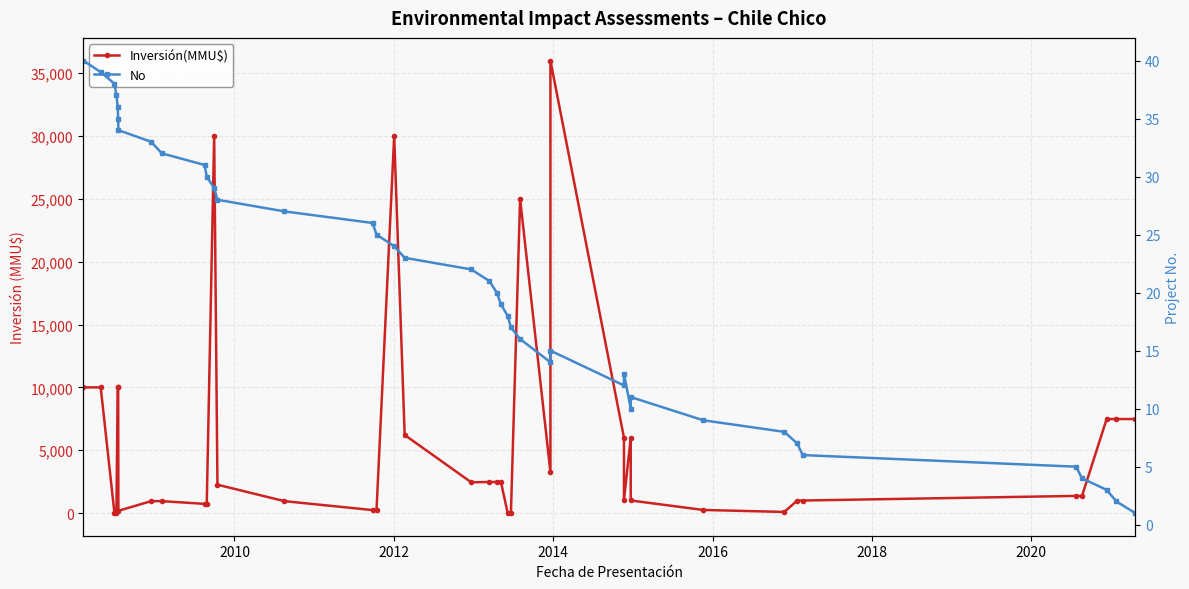

How many values in the No series are below 21?

20